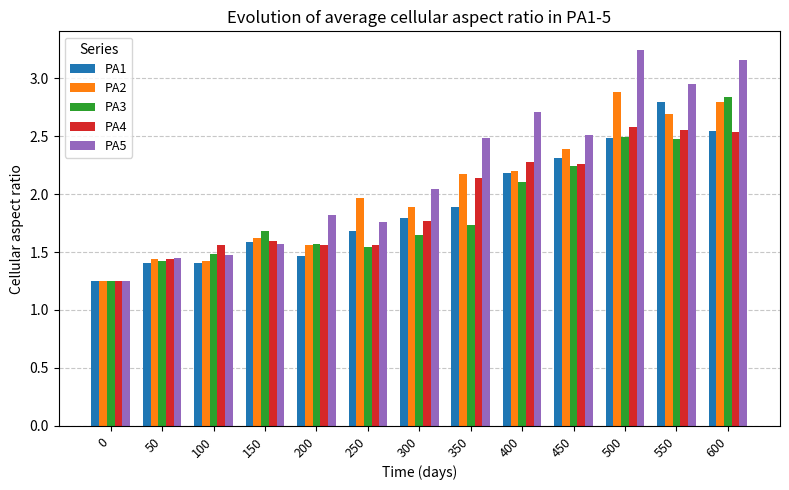

Between 250 and 550, which series saw the biggest shift?

PA5